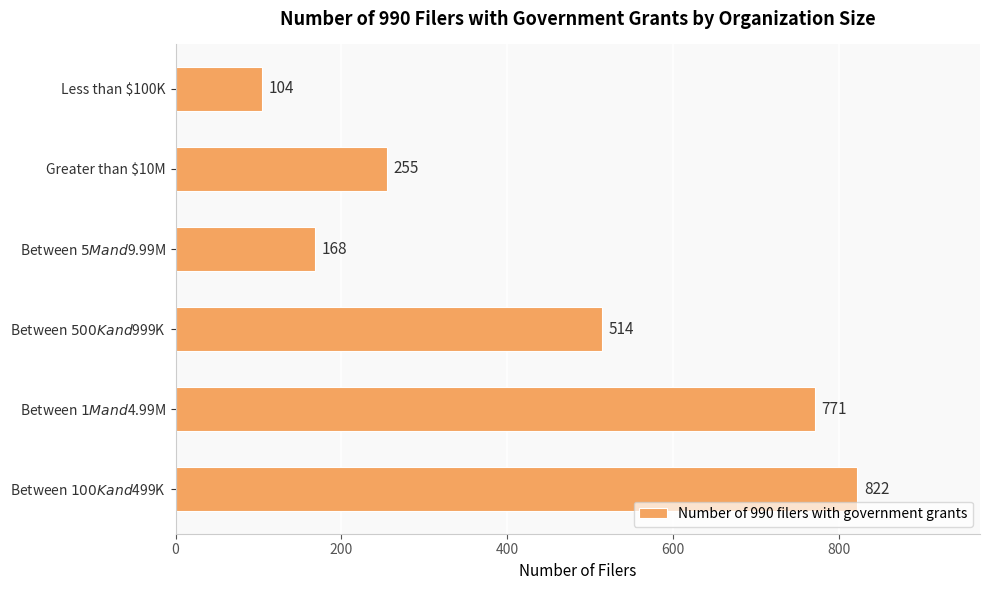

The chart shows a value of 64 at Less than $100K. True or false?

False